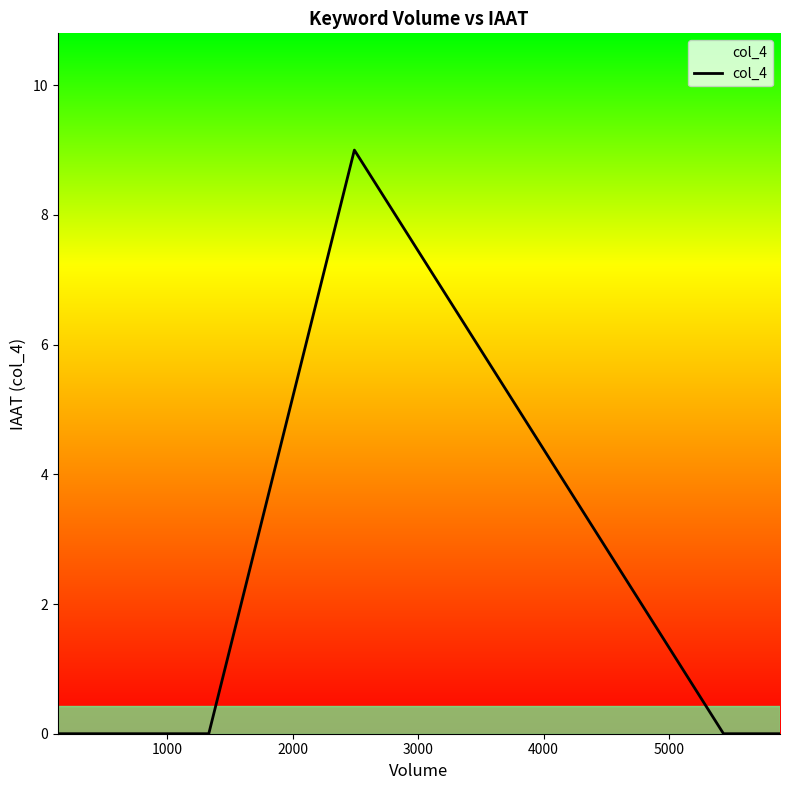

What is the difference between the maximum and second lowest values?

9